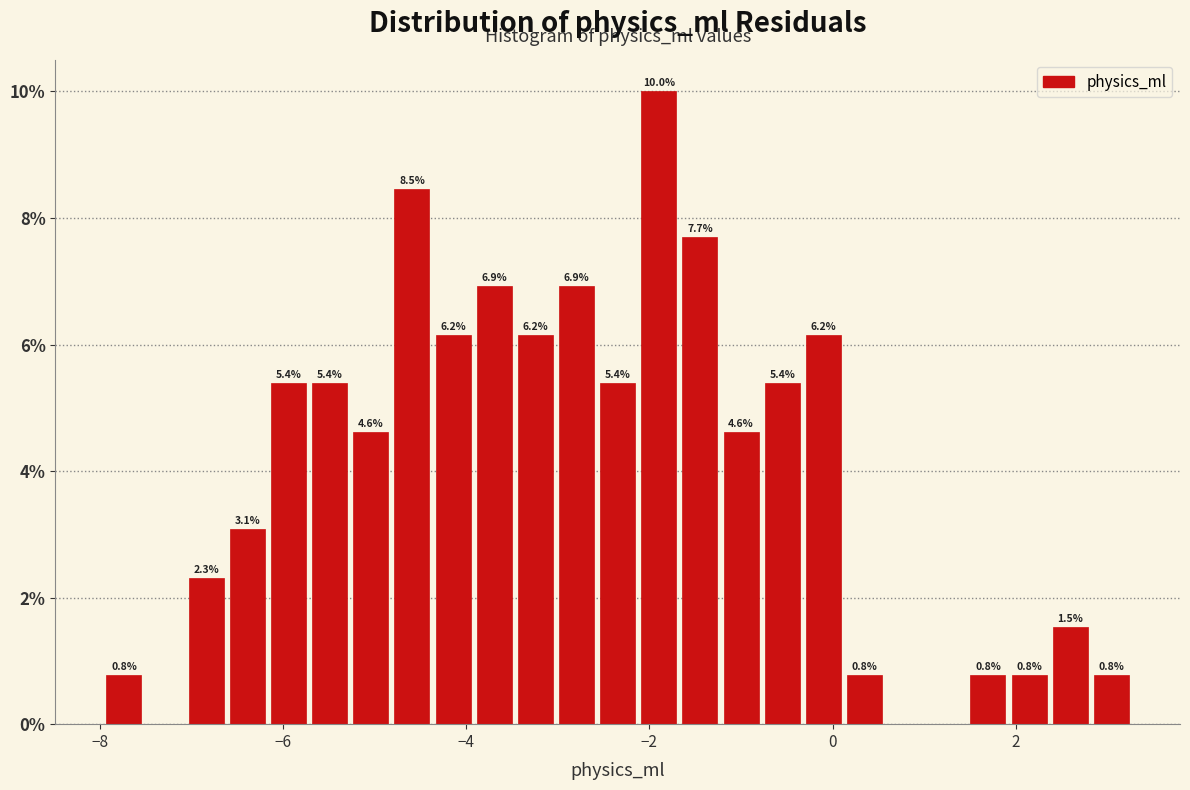

Read against the x-axis, roughly where is the centre of the tallest bar?

-1.8